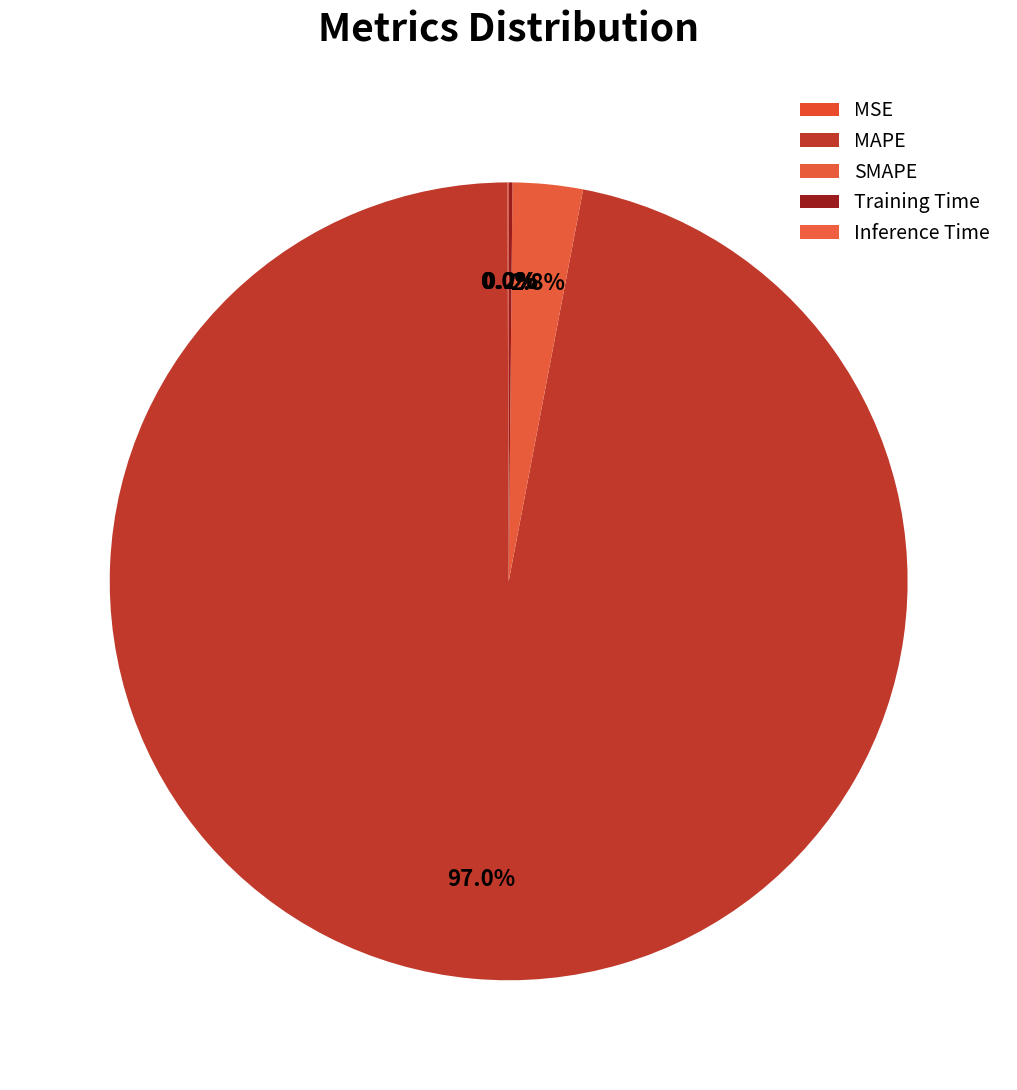

Which slice represents more than half of the pie?

MAPE